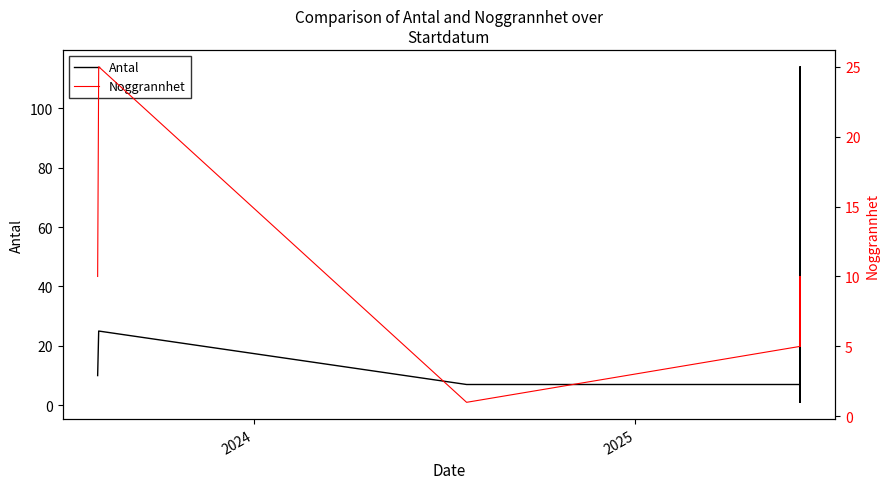

What is the value of the Antal point at the 3rd from the left?

7